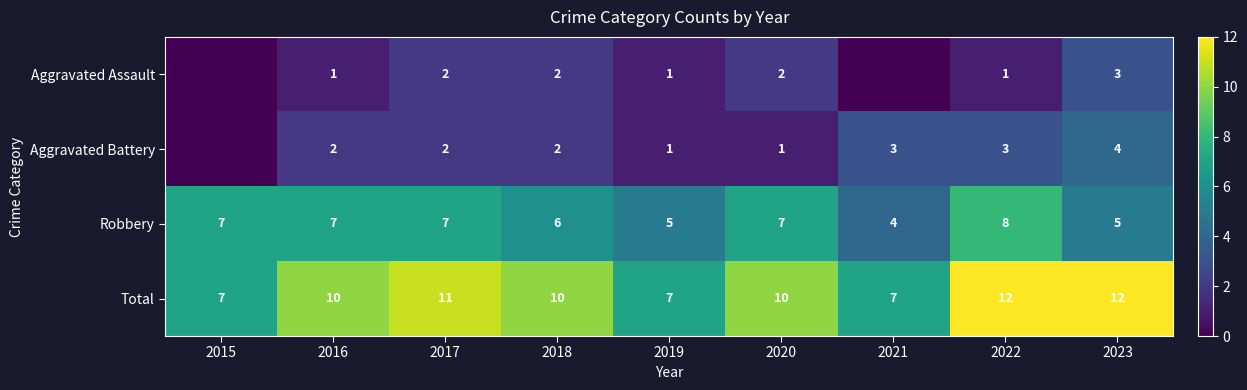

At 2016, list the series in order from smallest to largest.

Aggravated Assault, Aggravated Battery, Robbery, Total